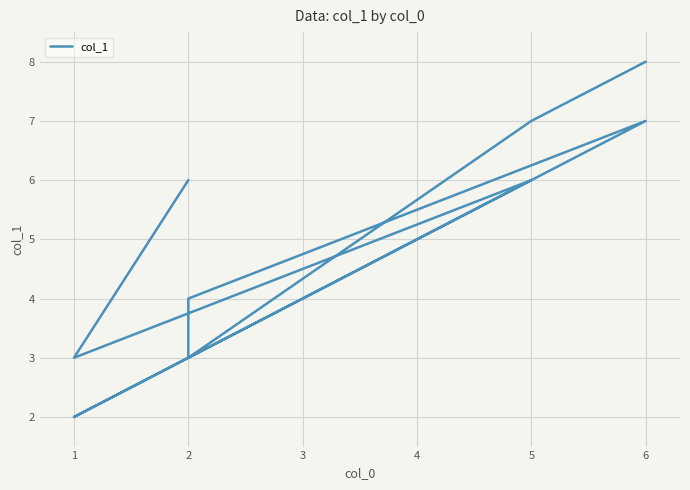

Approximately how many times larger is the value at 1 compared to 1?

0.7